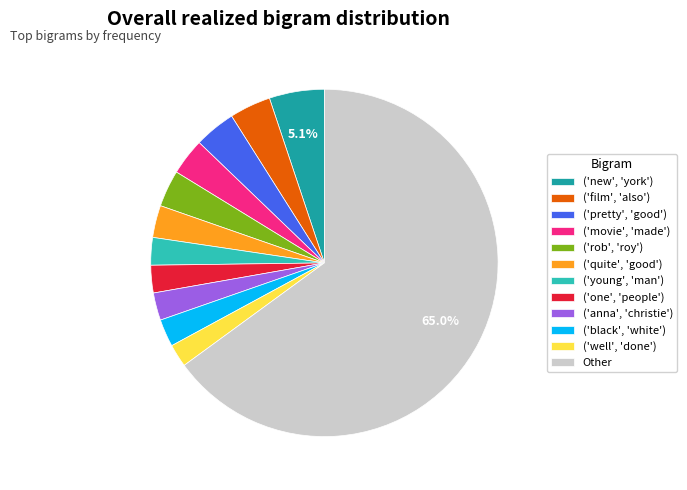

What is the ratio of the value at ('rob', 'roy') to the value at Other?

0.1